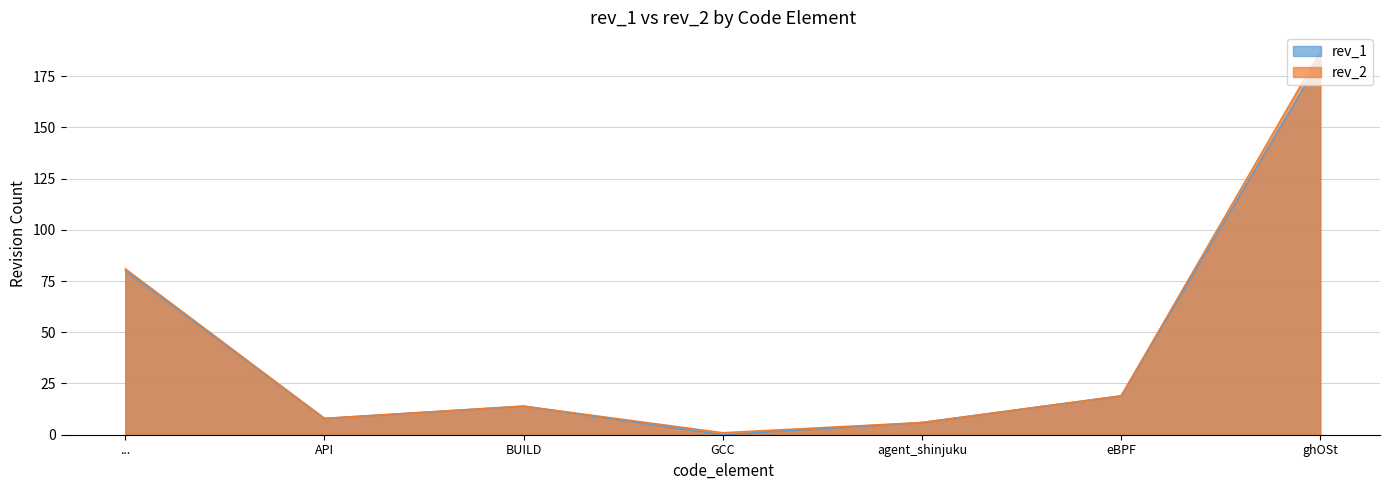

List the series in order of their overall mean, highest first.

rev_2, rev_1